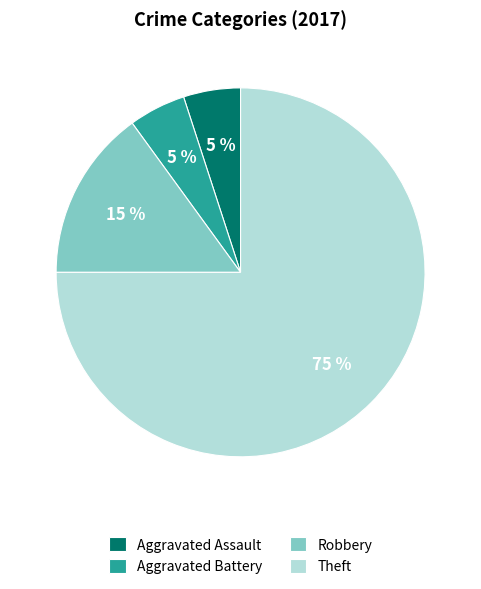

To the nearest percent, what percentage of the pie is Theft?

75%